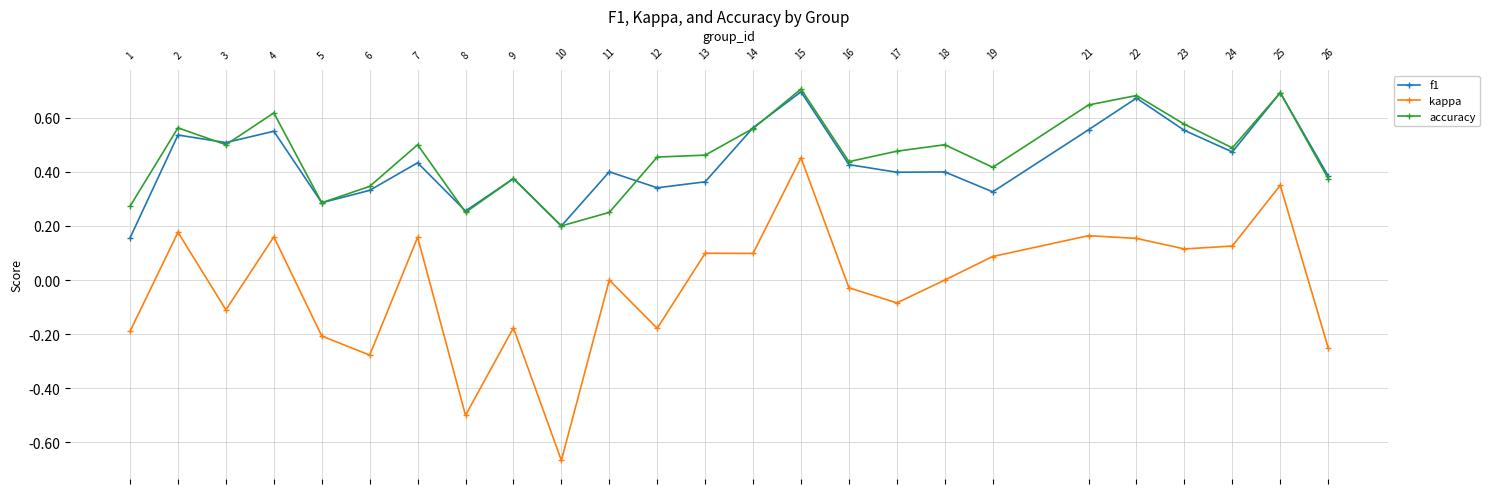

True or false: kappa and accuracy intersect in this chart.

False